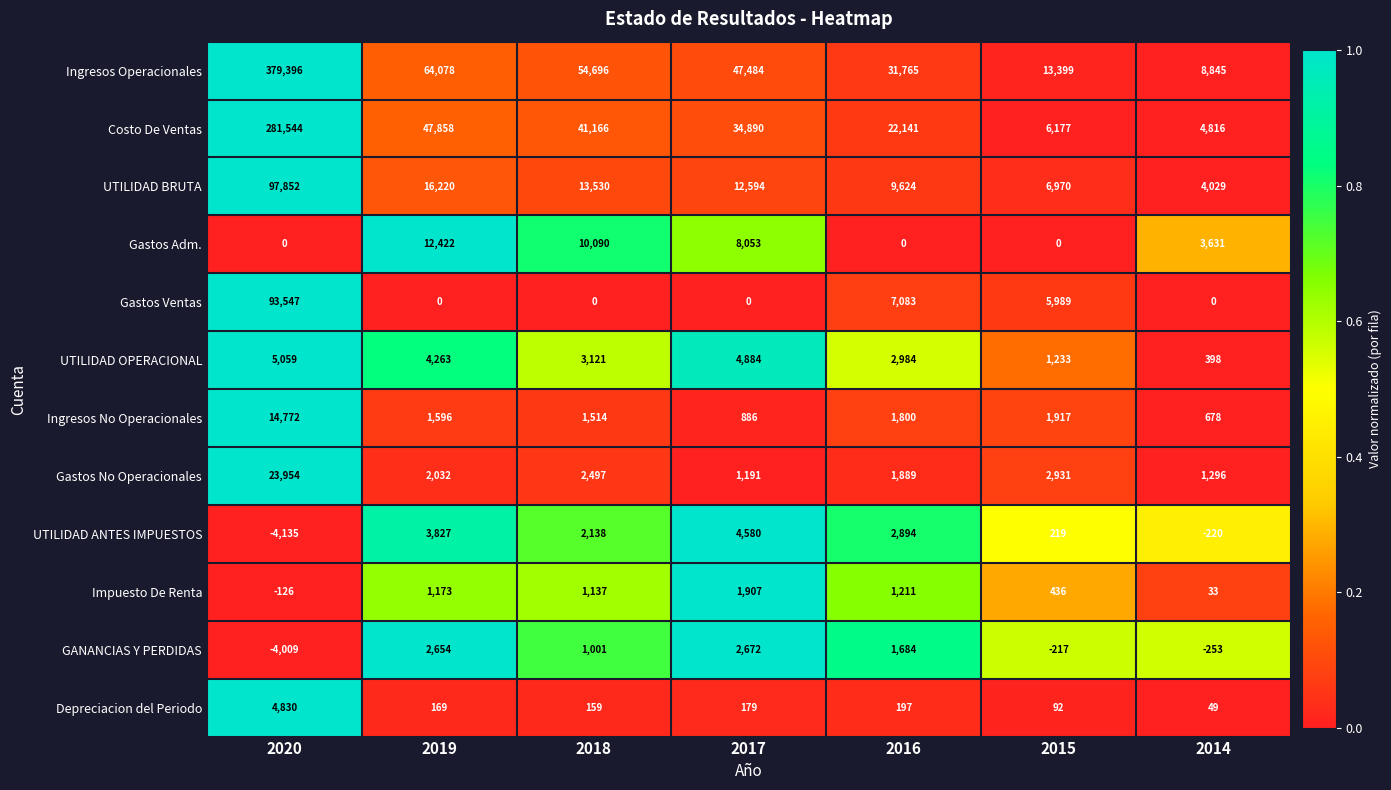

What is the difference between the highest and lowest values at 2018?

54696